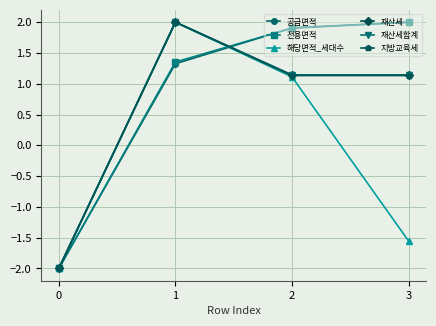

How many interior local peaks does the 재산세합계 series have?

1